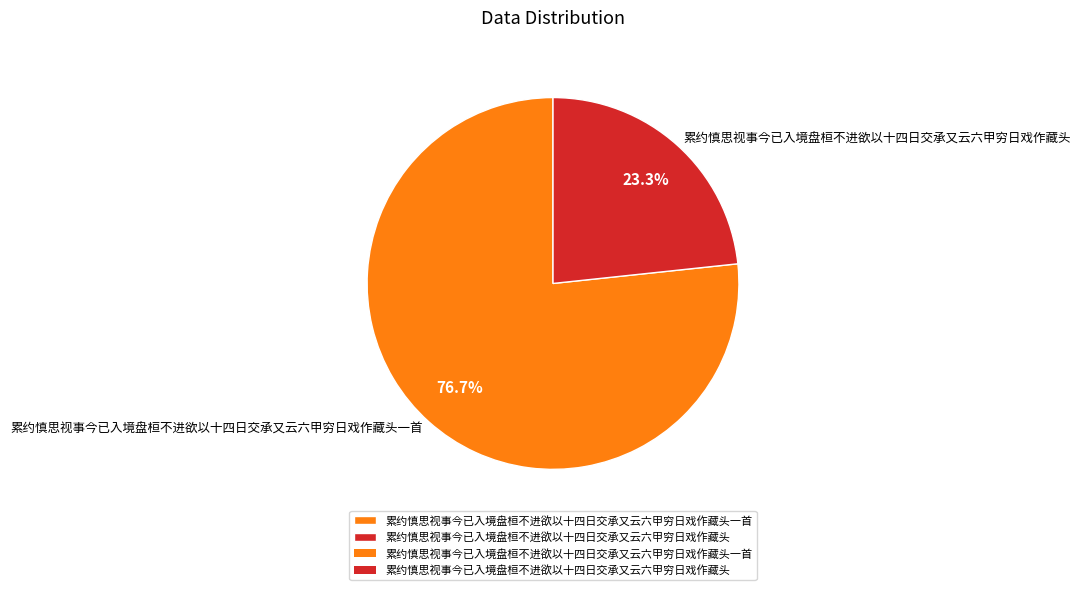

To the nearest percent, what is the difference between the 累约慎思视事今已入境盘桓不进欲以十四日交承又云六甲穷日戏作藏头 and 累约慎思视事今已入境盘桓不进欲以十四日交承又云六甲穷日戏作藏头一首 slice percentages?

53%